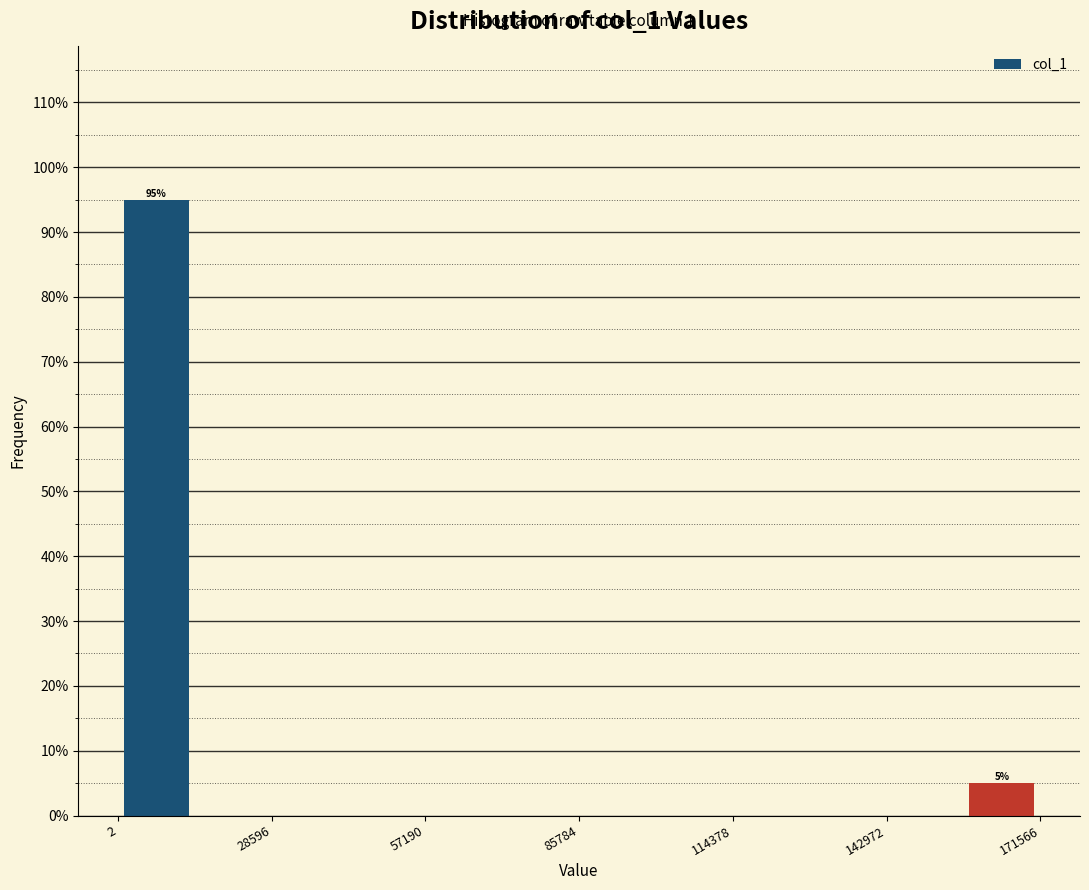

Around what value on the x-axis is the tallest bar? Give the approximate position of its centre, as read against the axis.

5000